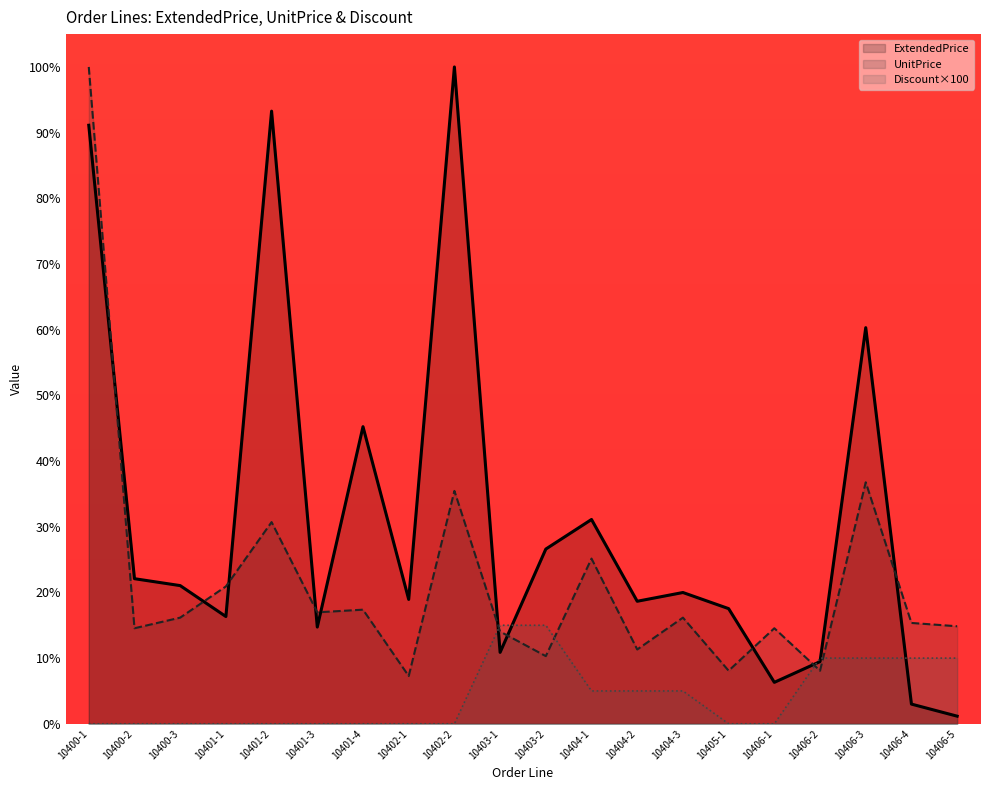

True or false: ExtendedPrice and UnitPrice cross at least once.

True